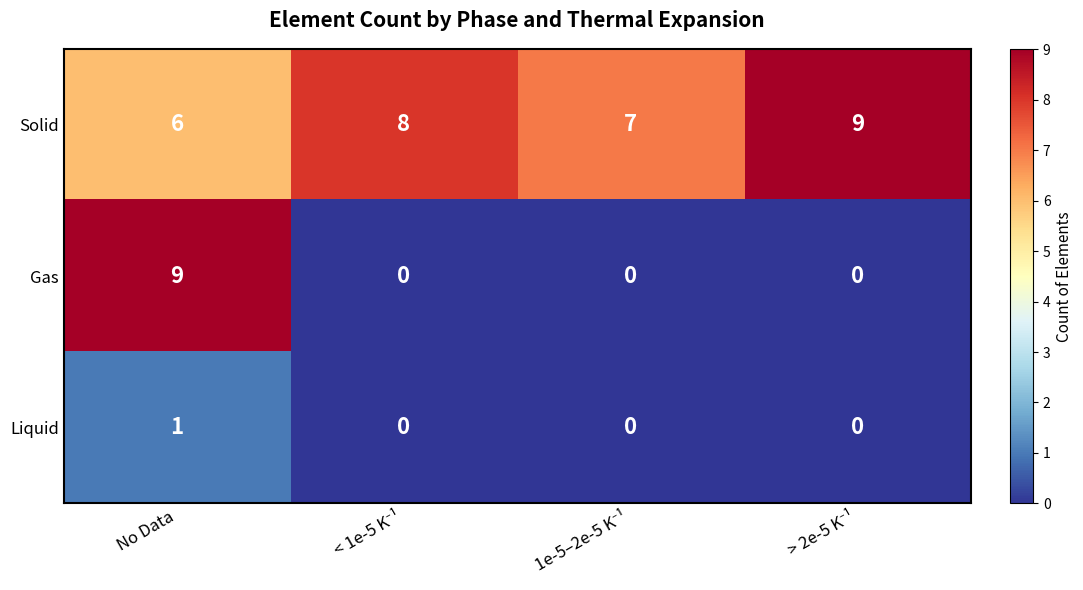

Which series has the largest total across all categories?

Solid